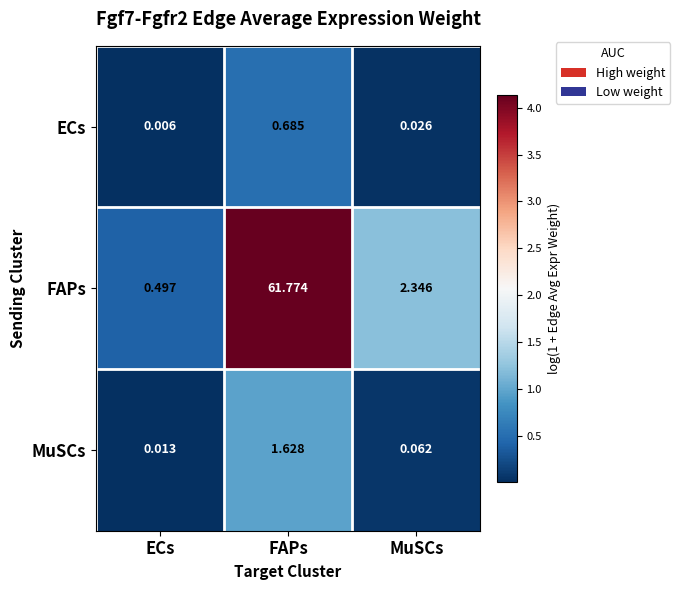

How many series are shown in this chart?

3